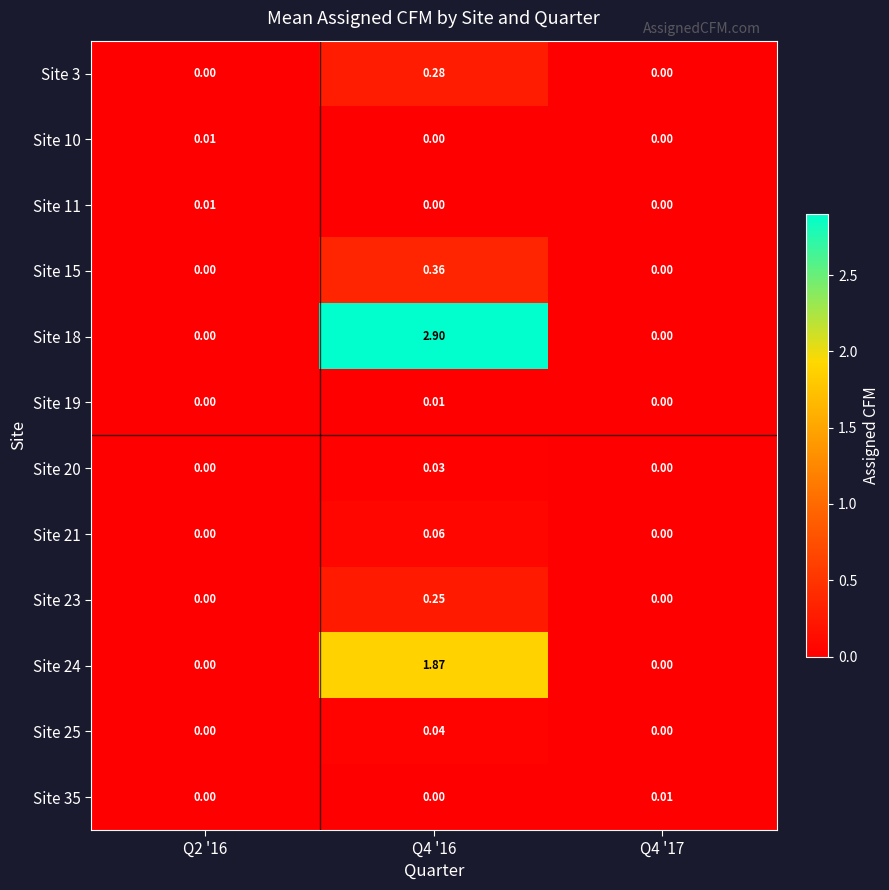

Is the value of Site 20 at Q4 '16 greater than the value of Site 23 at Q4 '17?

Yes